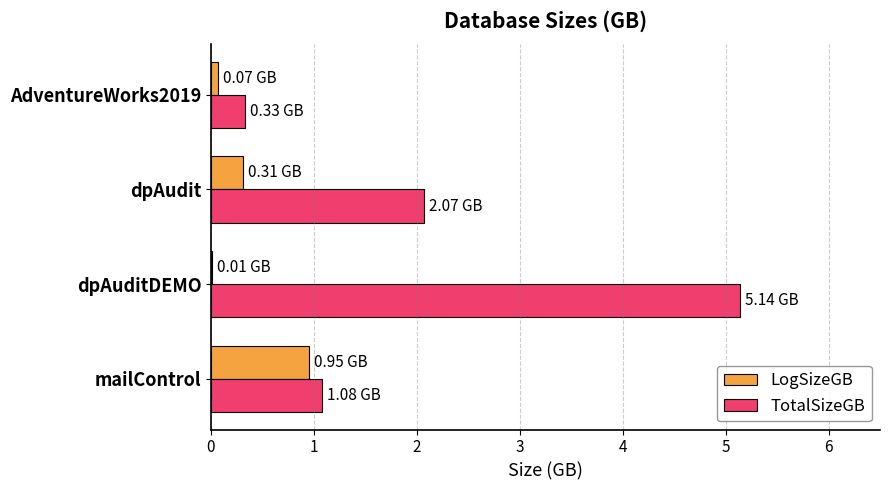

What are all the series names shown in the legend?

LogSizeGB, TotalSizeGB